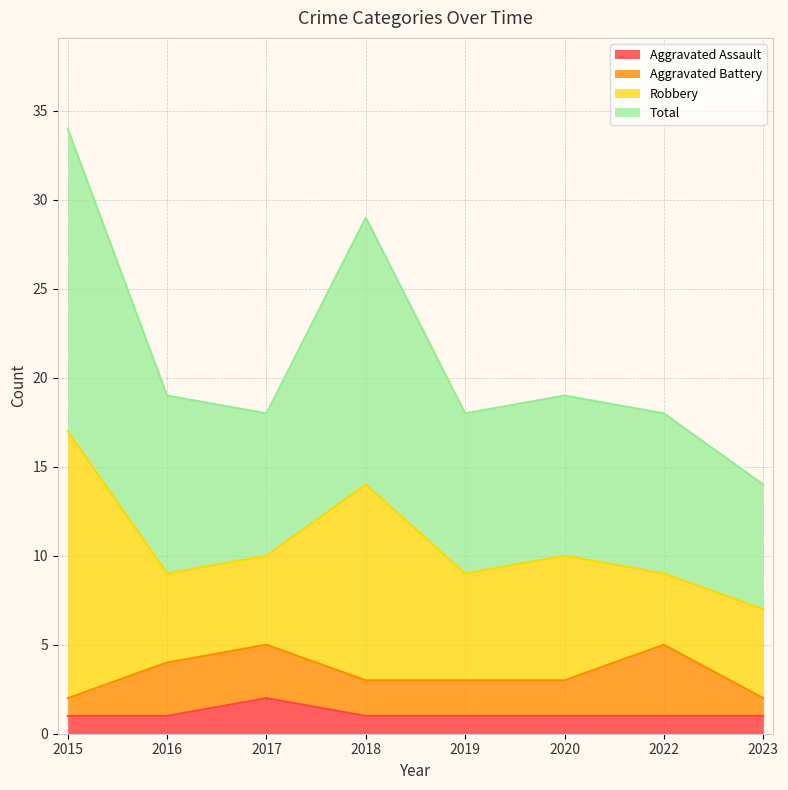

What is the smallest value displayed?

1